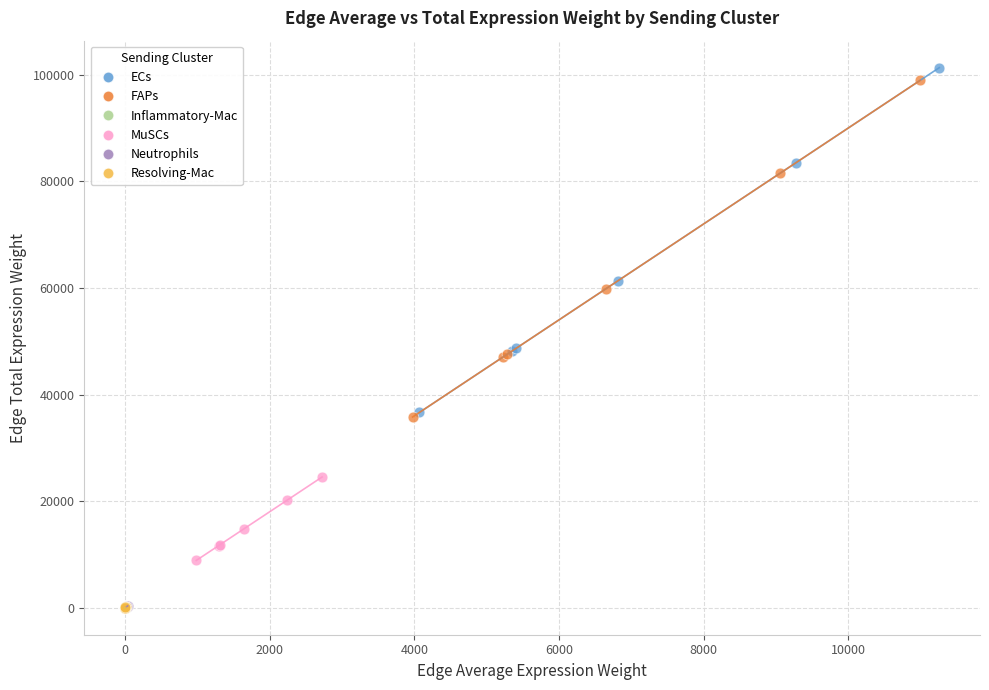

Which series has the largest Y range (max minus min)?

ECs